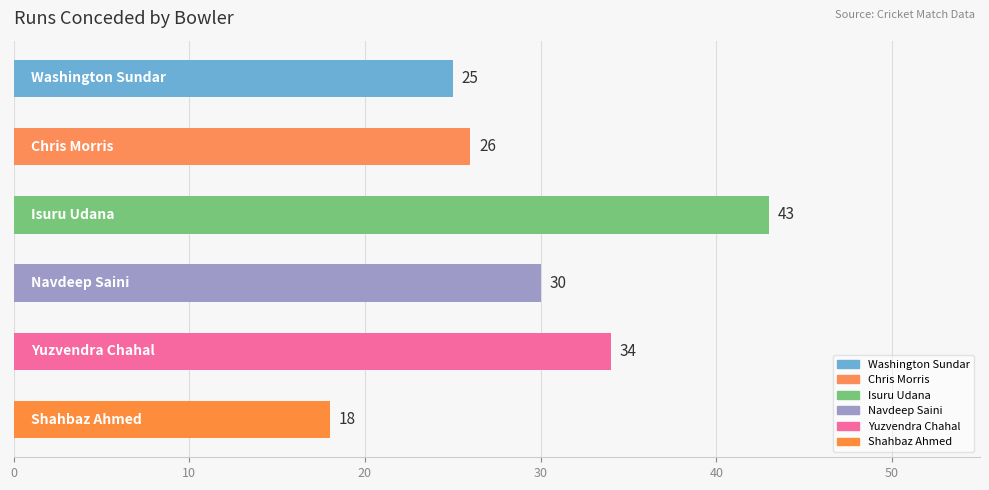

How many data points are less than 30?

3